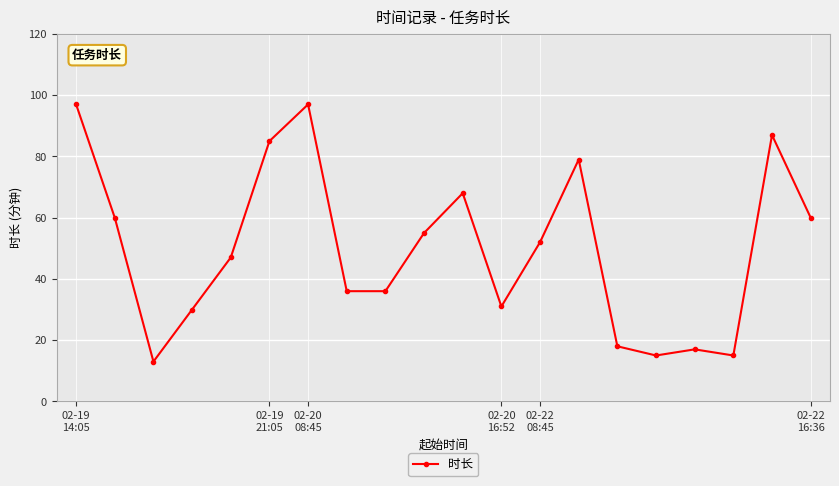

True or false: there are more than 1 points higher than both neighbors.

True